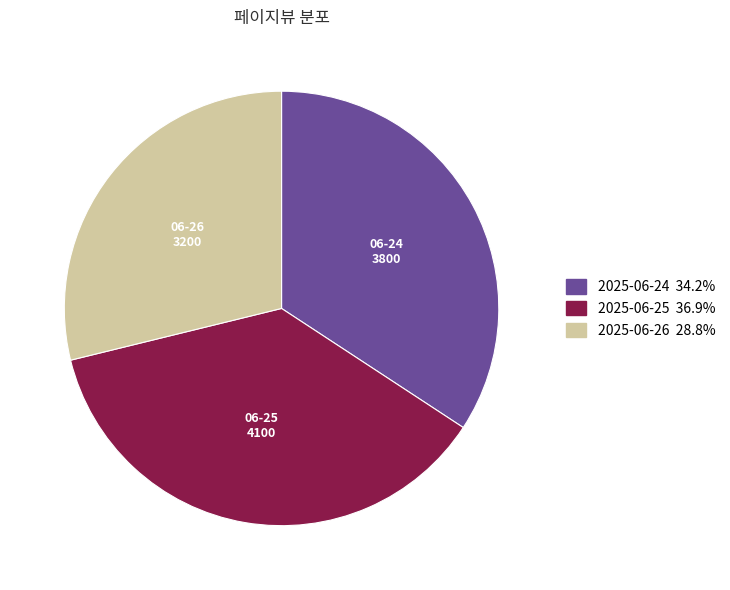

Is it true that 2025-06-24 is 34% of the pie?

True